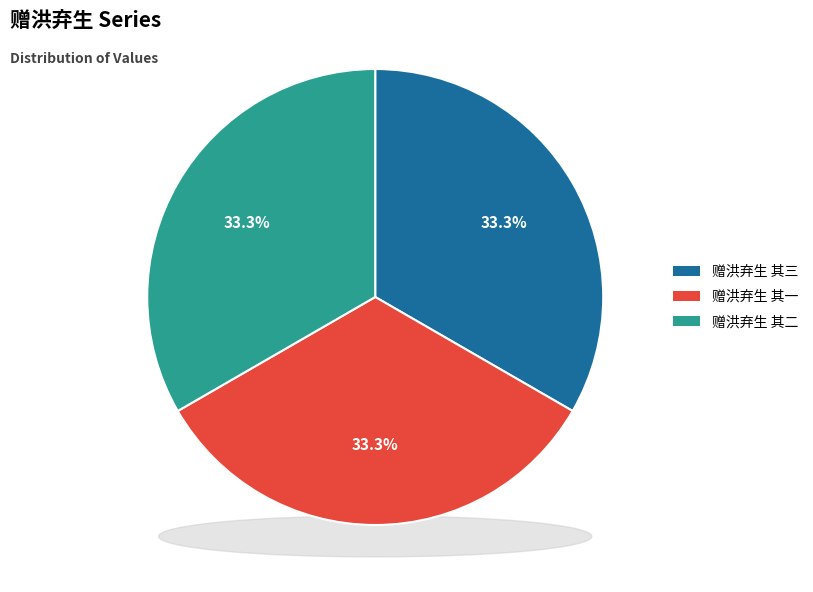

To the nearest percent, what portion does 赠洪弃生 其一 represent?

33%